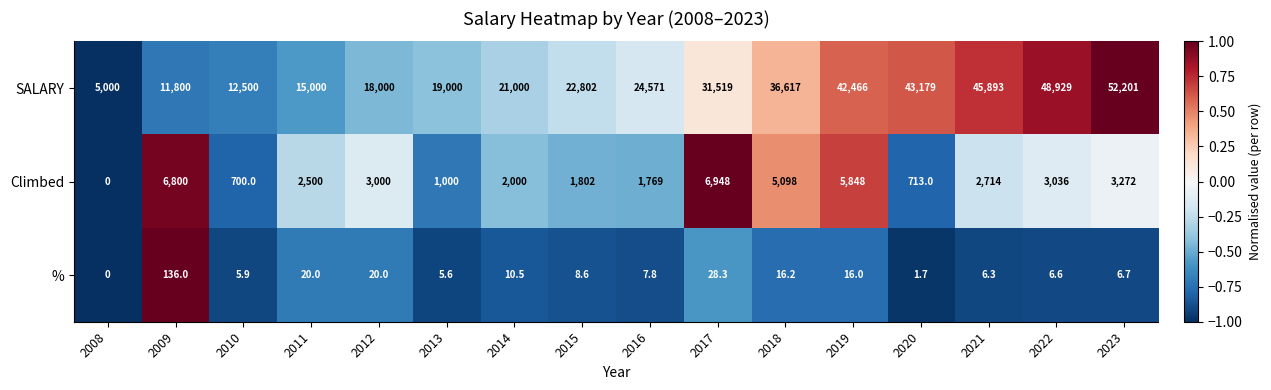

At how many categories does at least one series exceed 0?

16